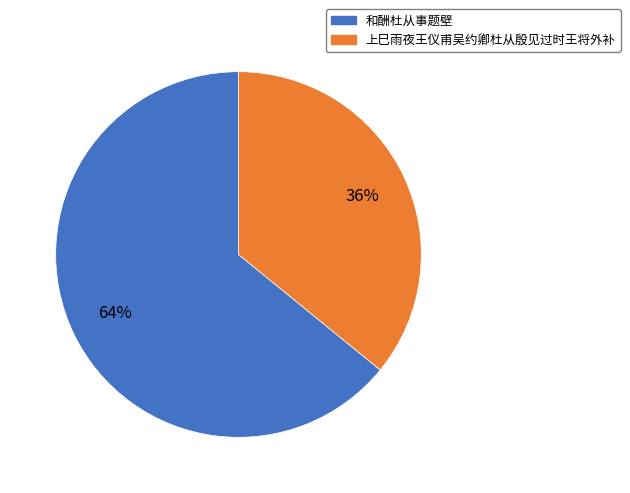

To the nearest percent, what portion does 和酬杜从事题壁 represent?

64%